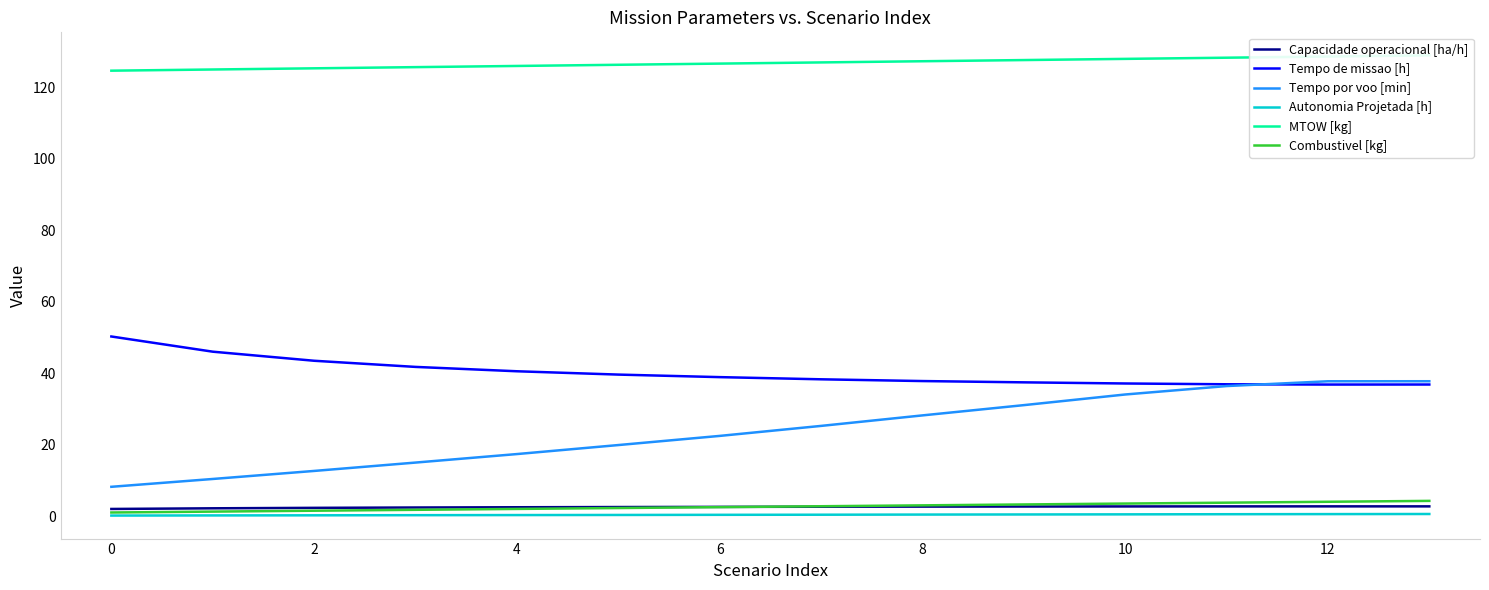

At which category is the sum across all series the highest?

13